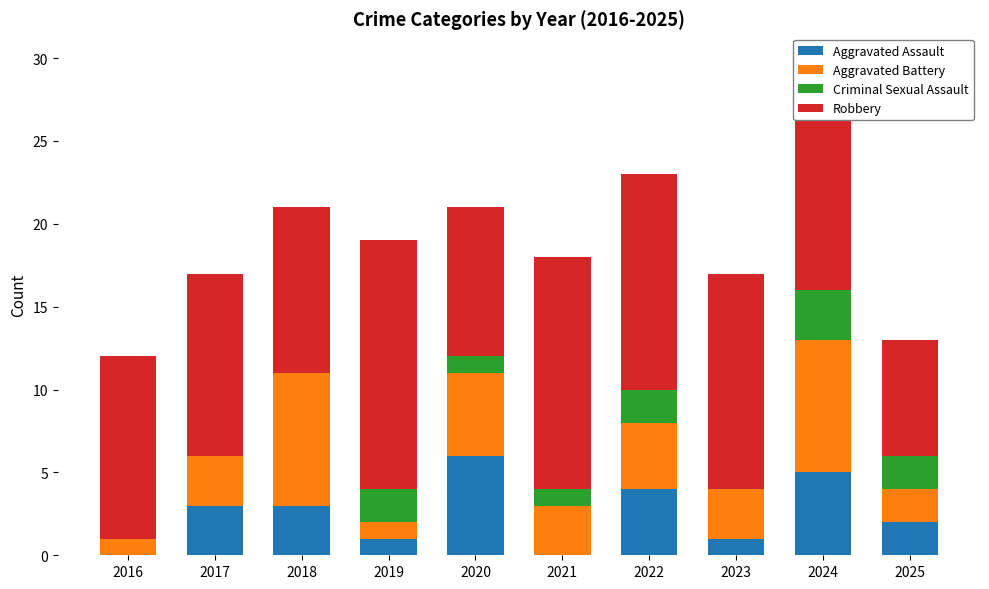

True or false: Aggravated Assault has a value of 1 at 2023.

True